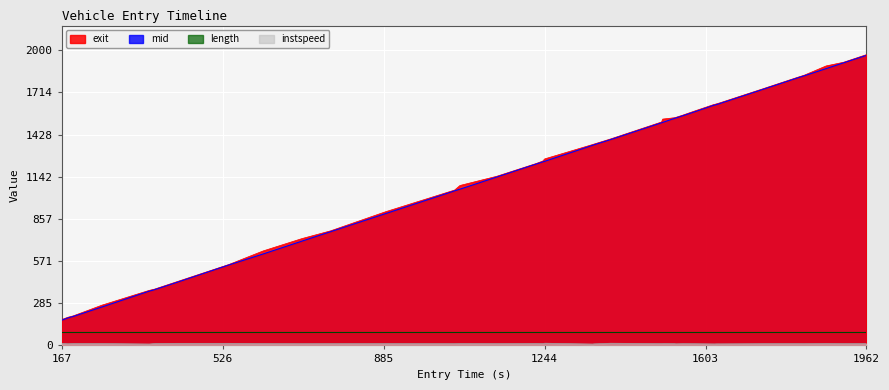

What is the difference between the second highest and minimum values in the instspeed series?

5.6